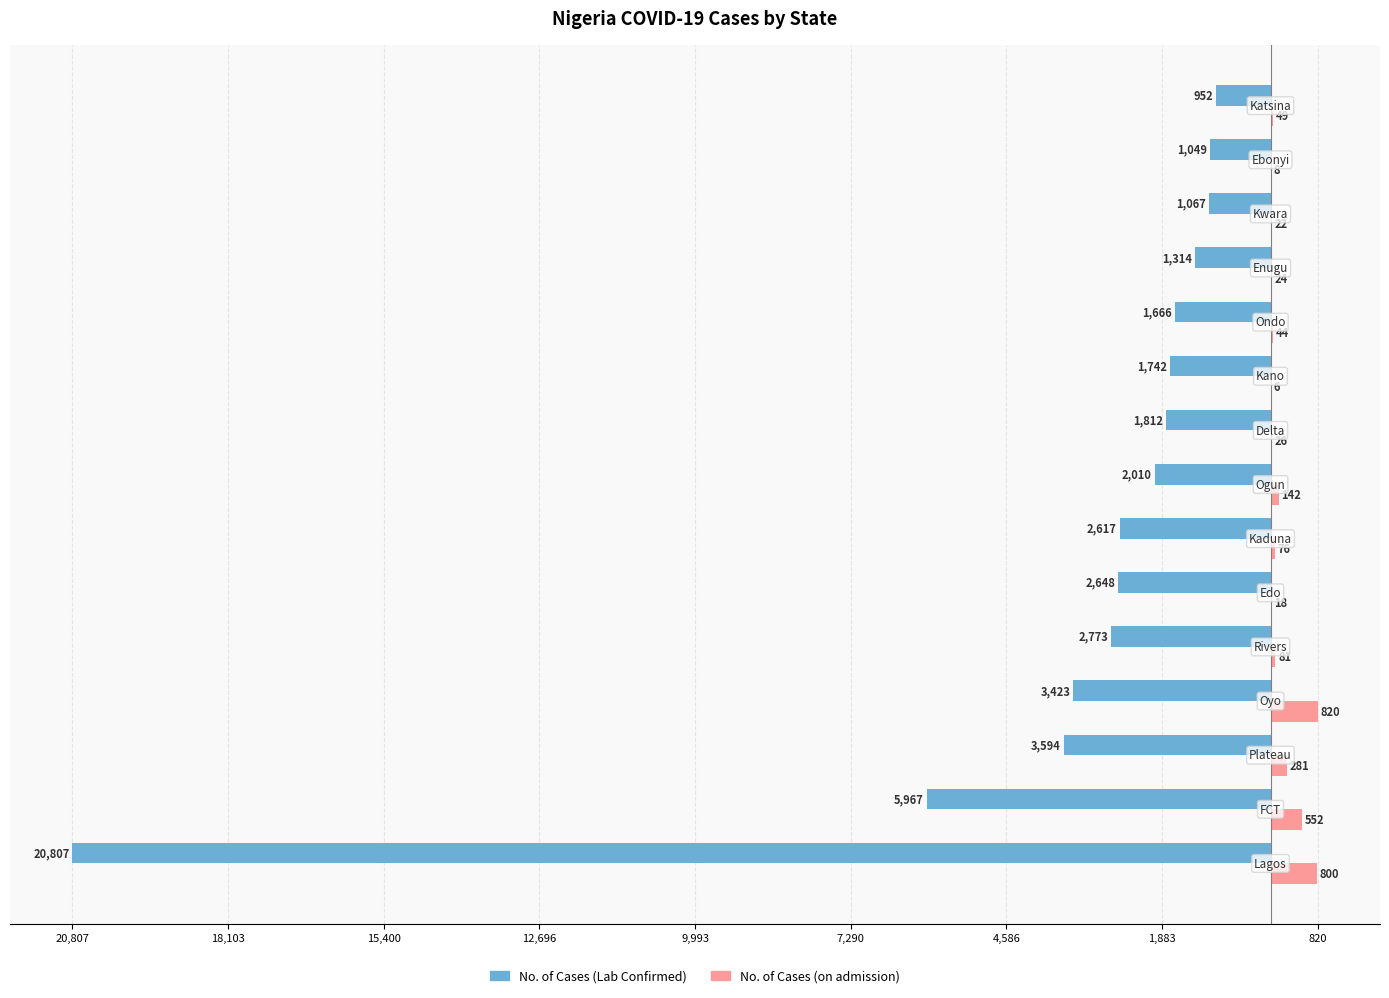

Which series has the largest range (max minus min)?

No. of Cases (Lab Confirmed)